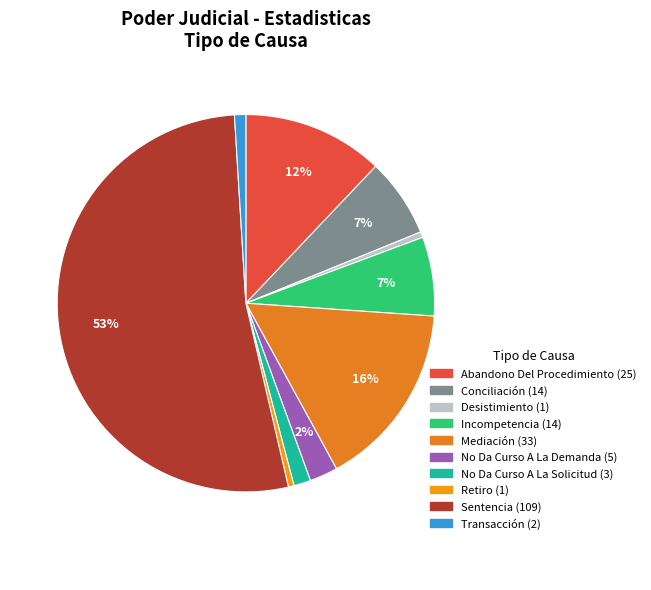

To the nearest percent, what percentage of the pie is Sentencia?

53%